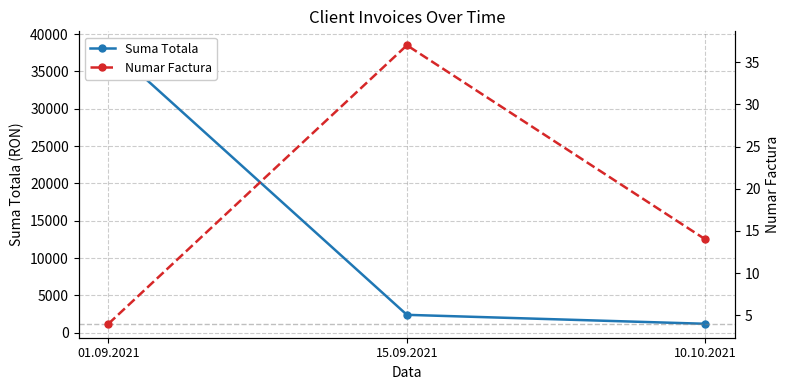

What is the greatest value displayed?

38500